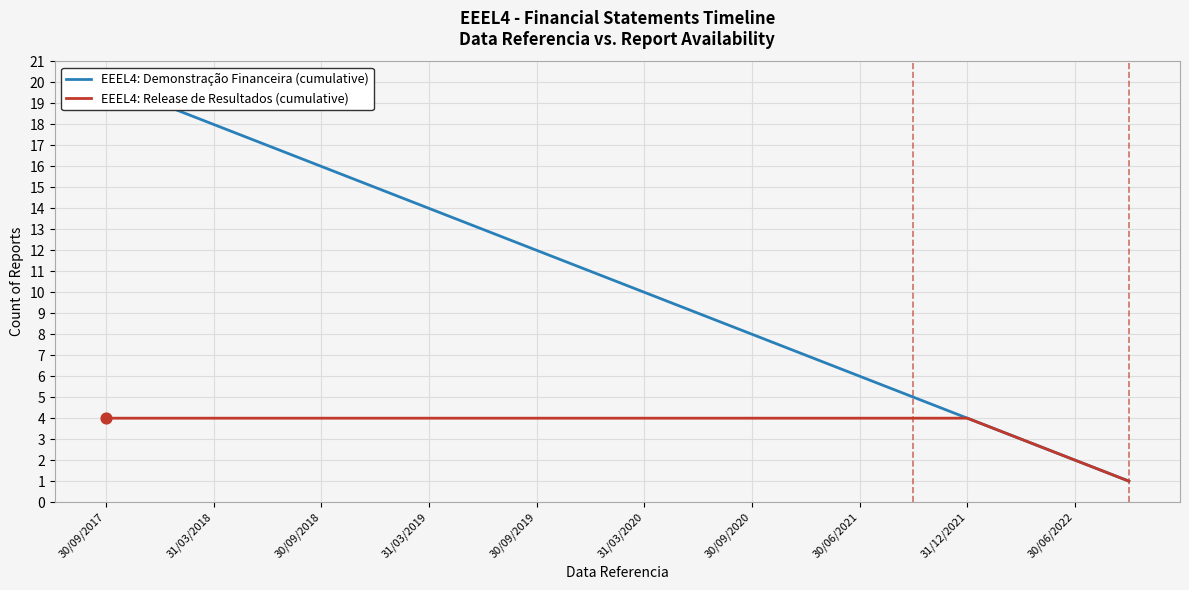

At how many categories does at least one series exceed 5?

15